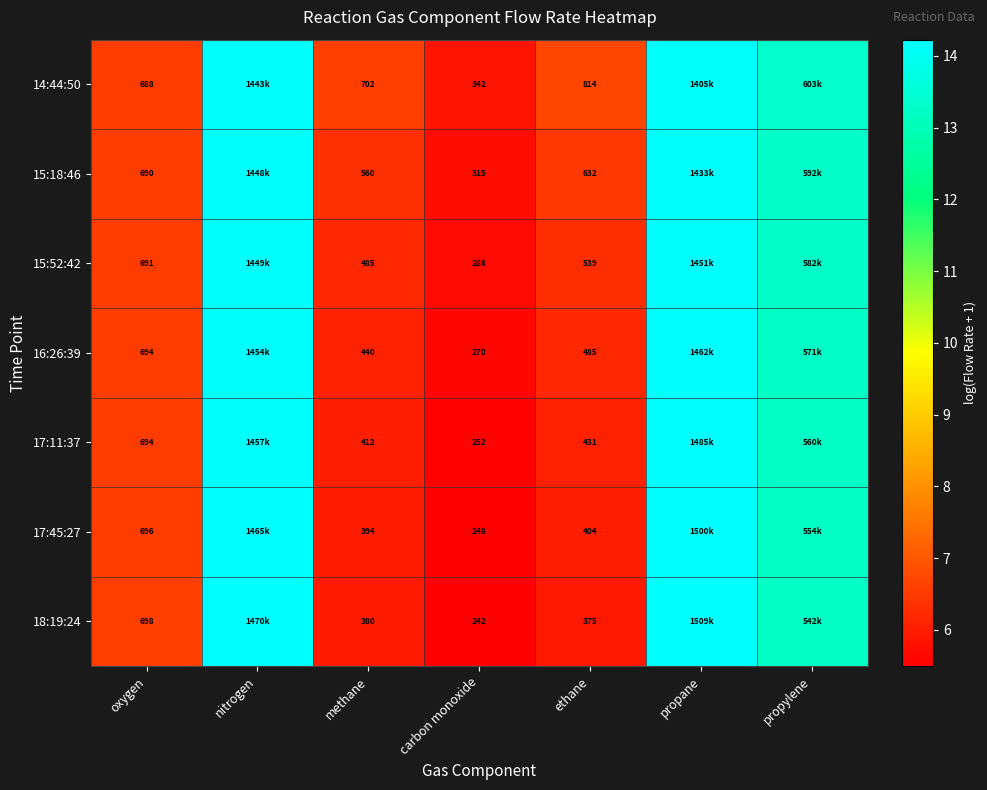

Which series has the largest total across all categories?

14:44:50